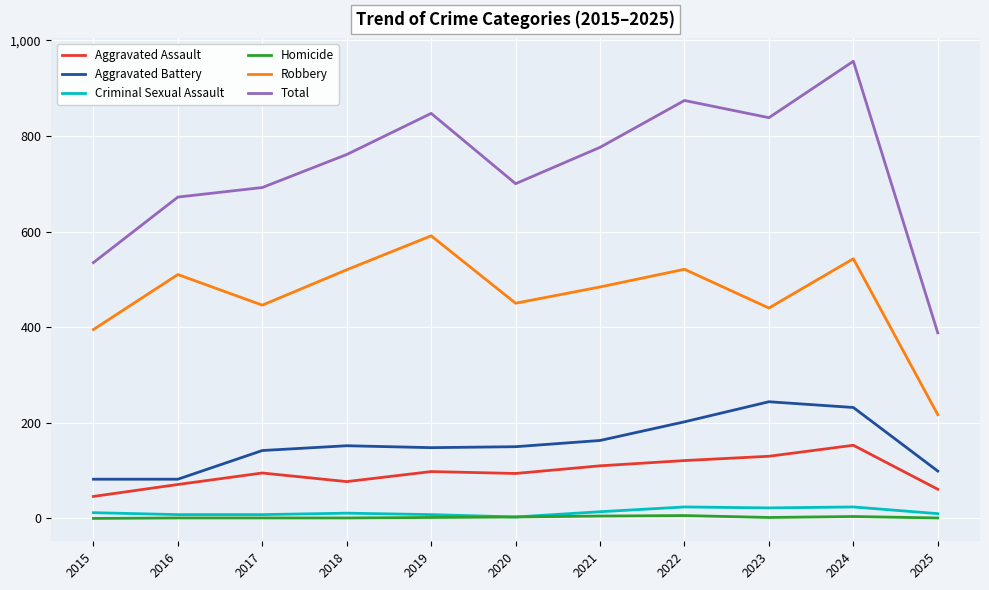

What is the average value of the Total series?

731